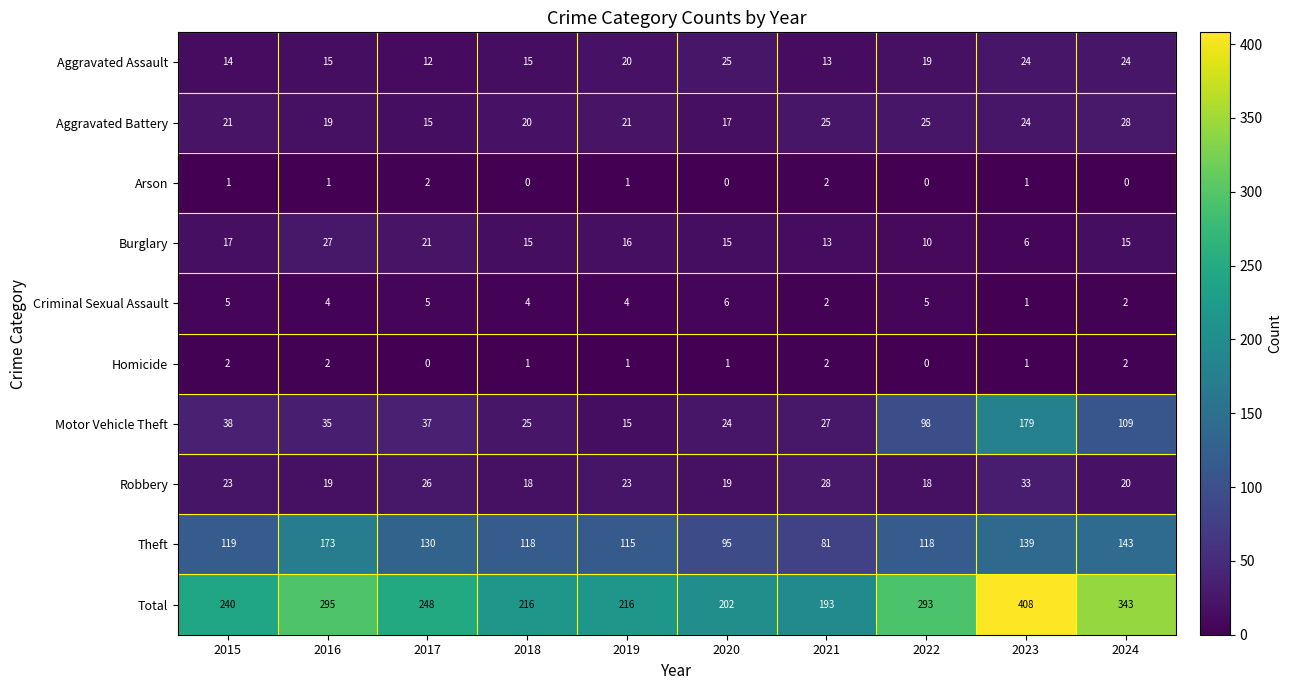

At how many categories does at least one series exceed 304?

2